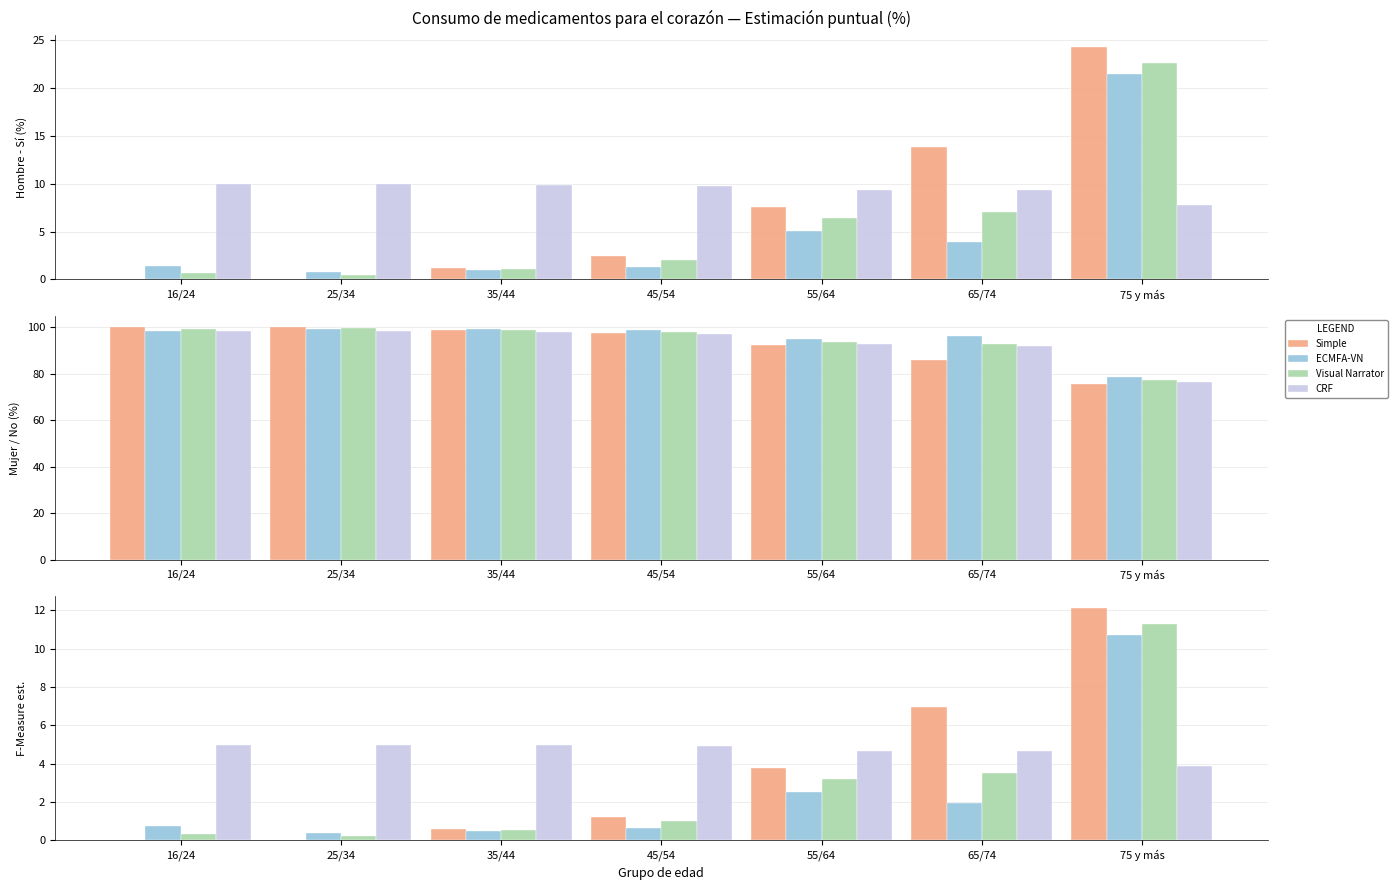

Rank the series at 65/74 from highest to lowest value.

Simple, CRF, Visual Narrator, ECMFA-VN